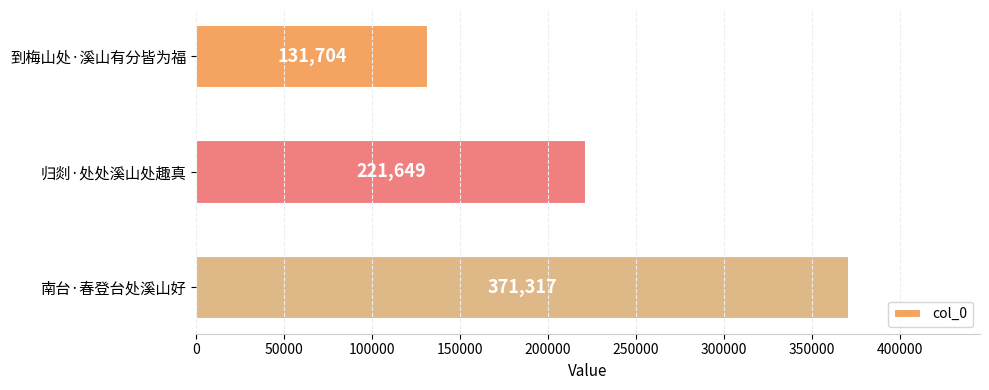

Count the values in the range 131704 to 371317.

3